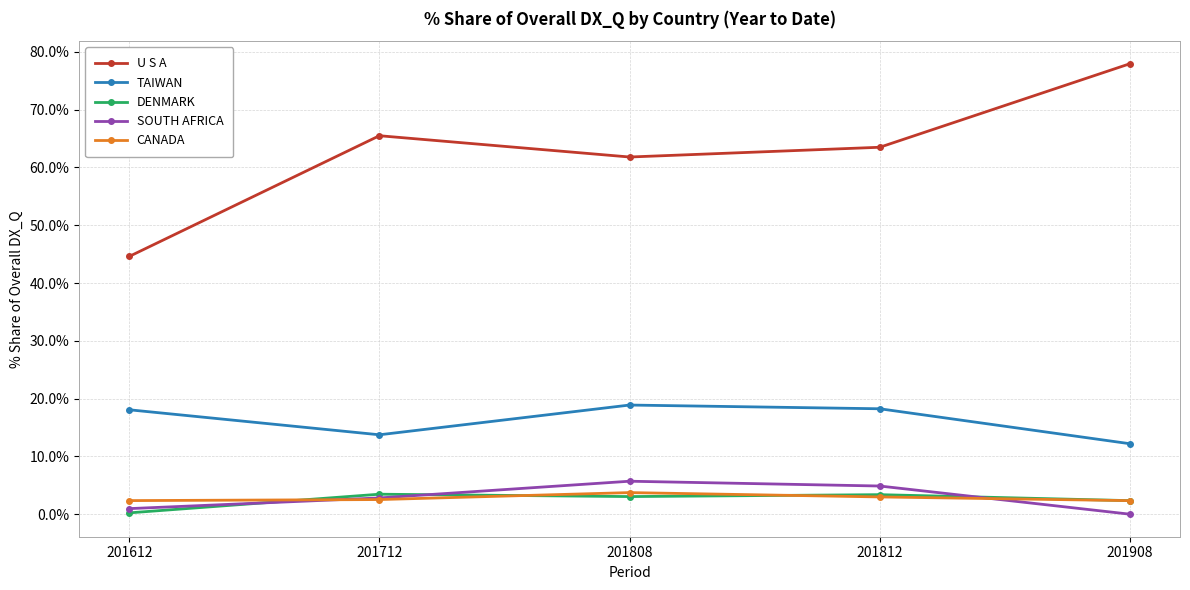

At which label does TAIWAN reach its minimum?

201908